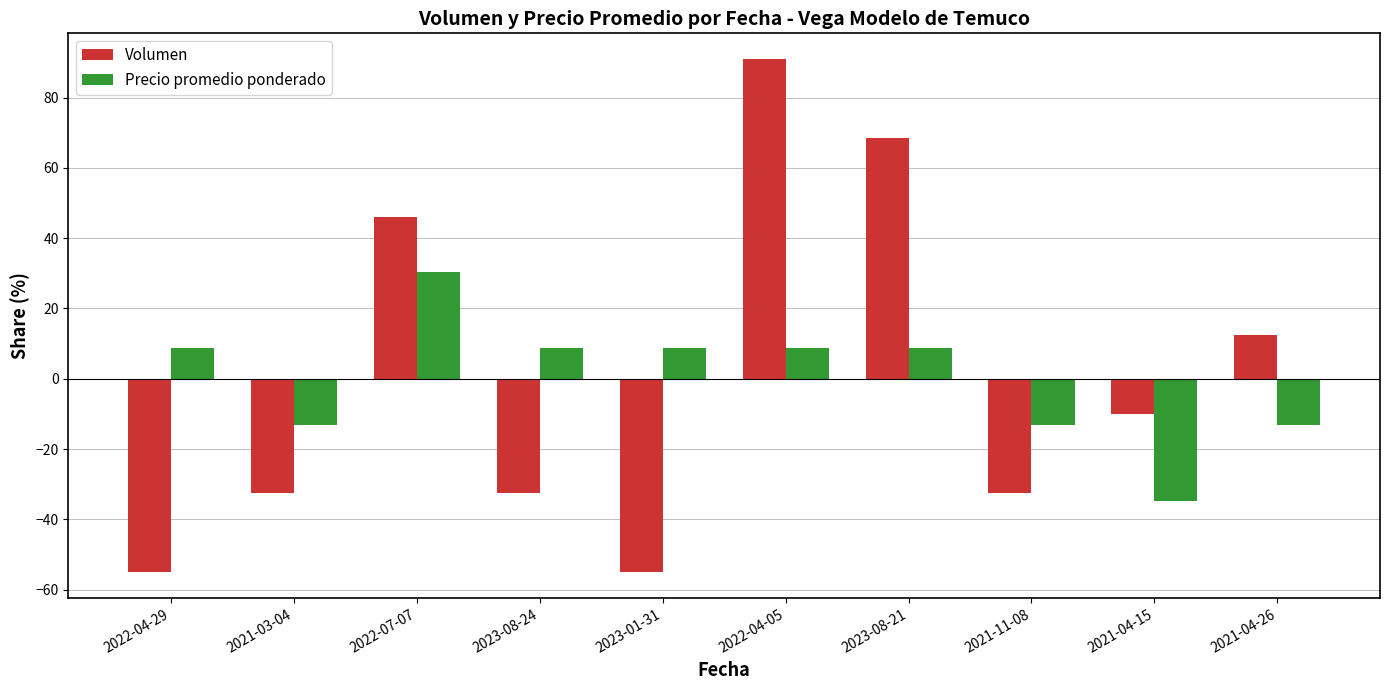

How many positive values does the Volumen series have?

4